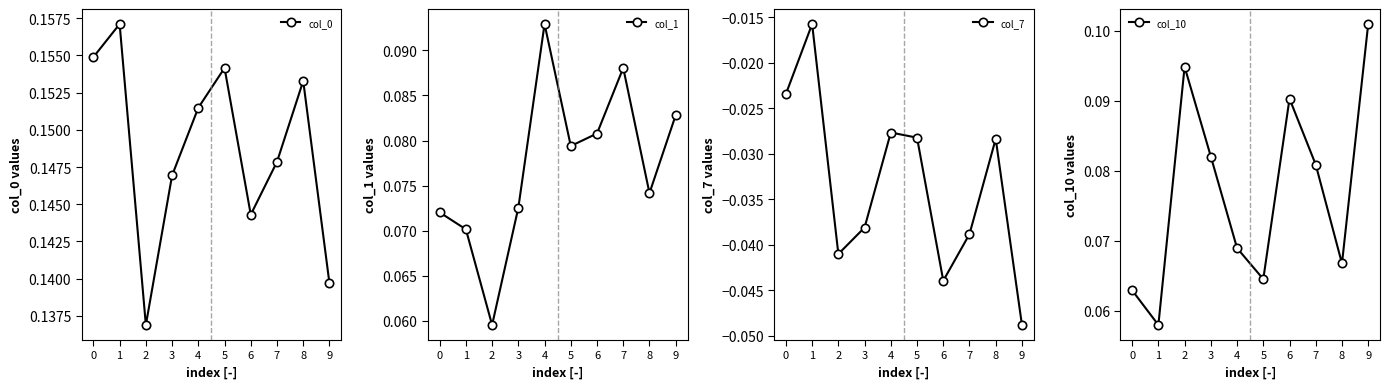

After their last crossing, which series has the higher values: col_1 or col_10?

col_10